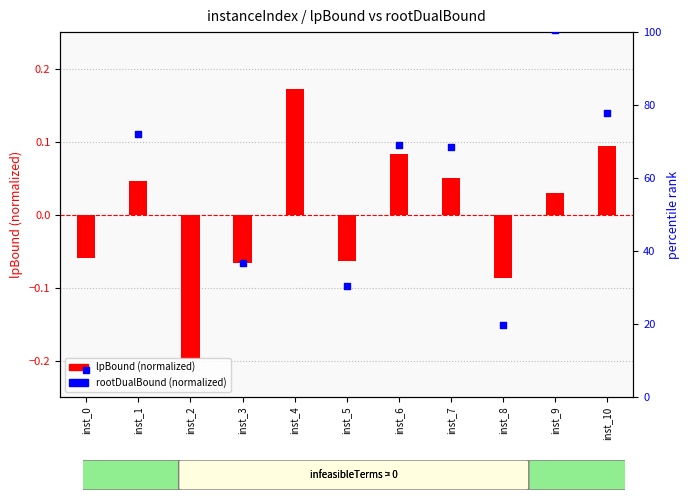

What is the total value across all series at inst_4?

102.2